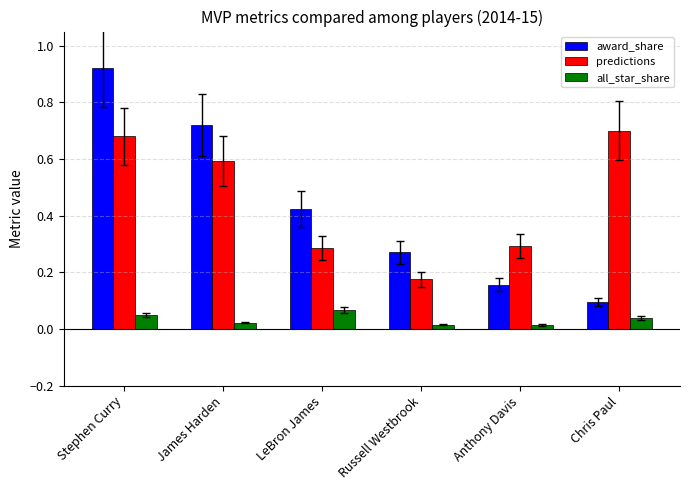

What is the total value across all series at Chris Paul?

0.8